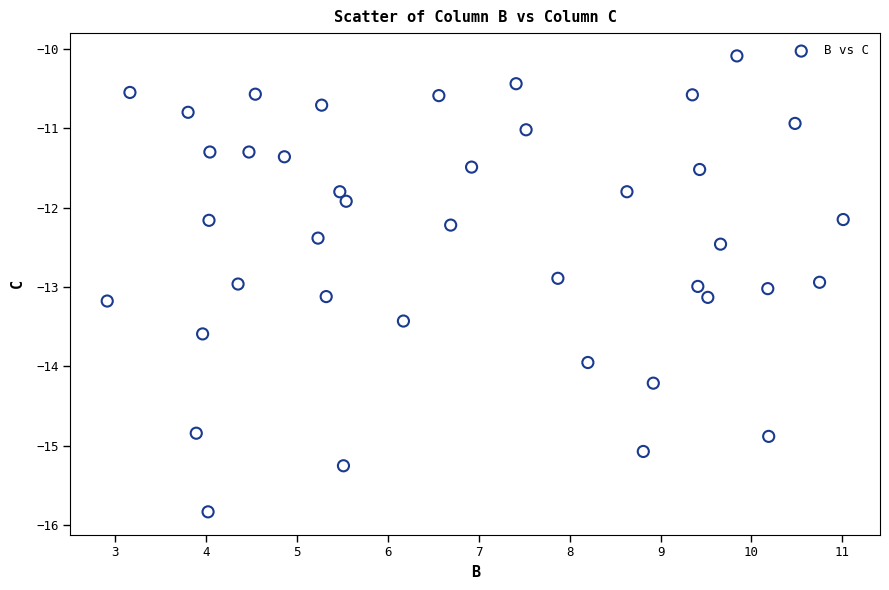

What is the range of X values (max minus min)?

8.1